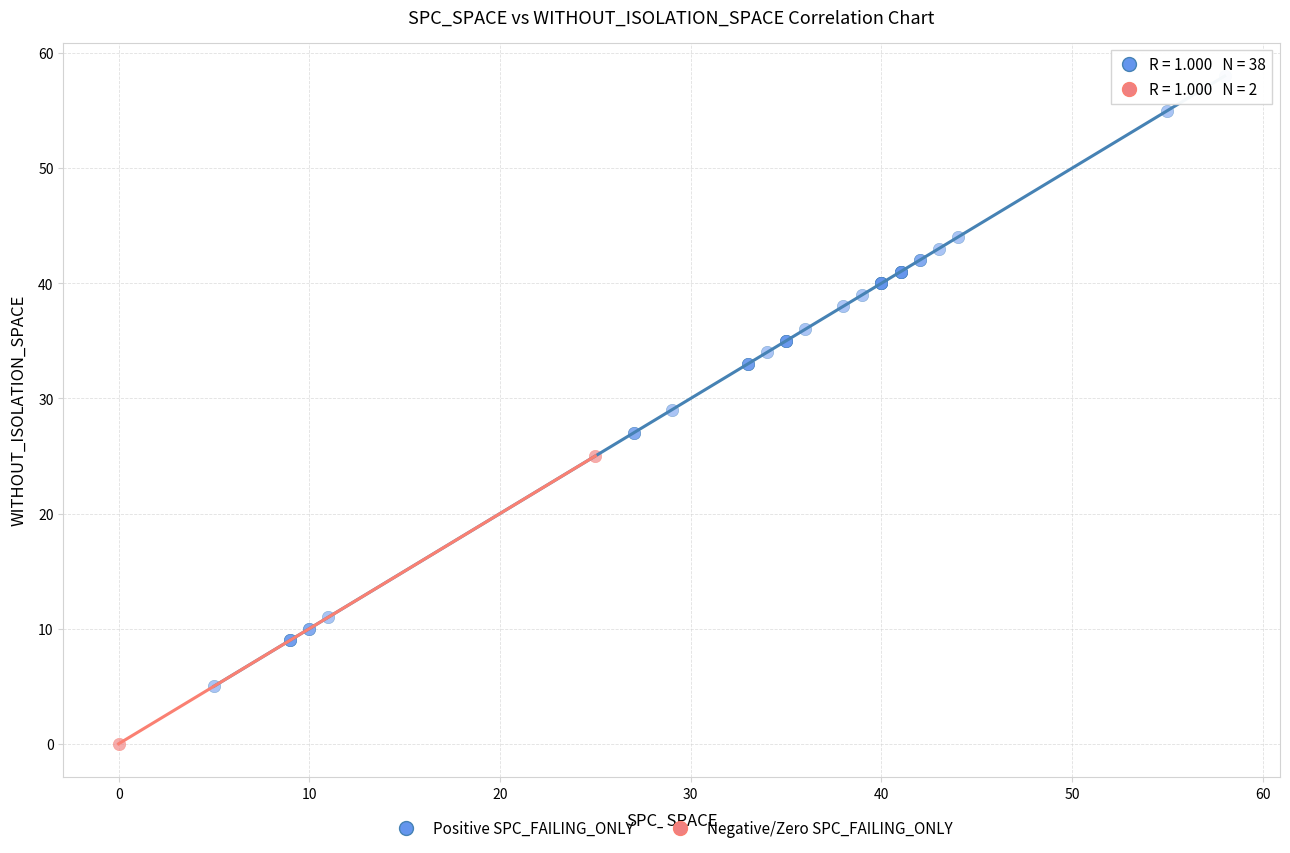

What are all the series names shown in the legend?

Positive SPC_FAILING_ONLY, Negative/Zero SPC_FAILING_ONLY